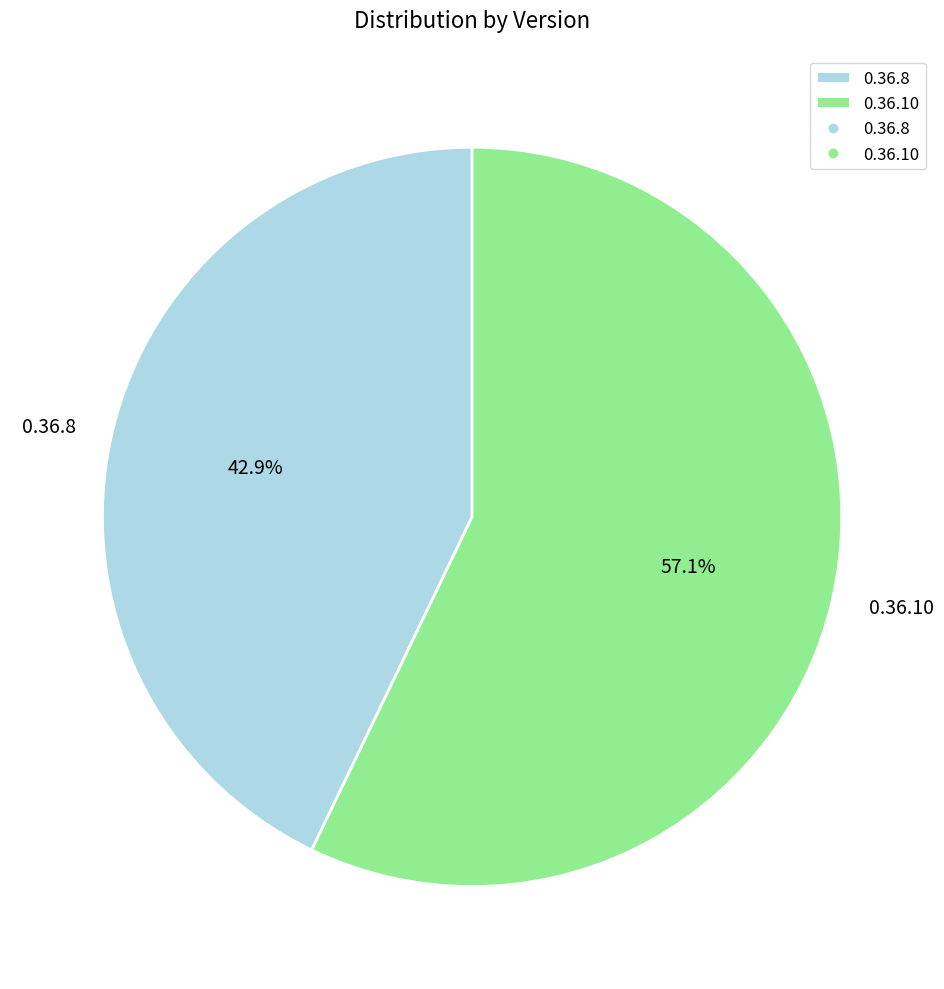

Count the number of slices in the pie.

2